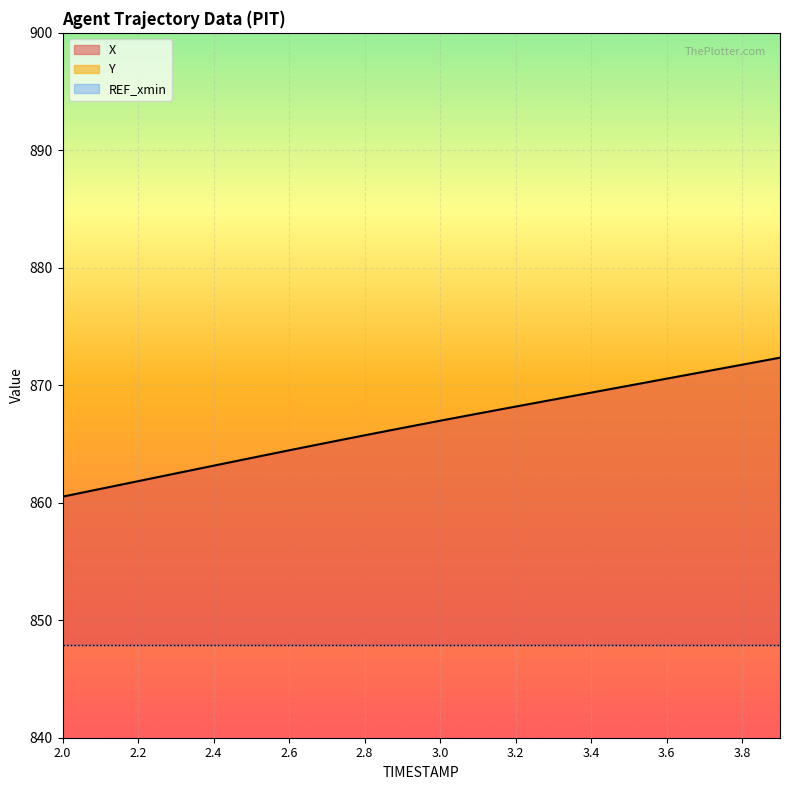

What is the label of the 3rd point from the right?

3.7